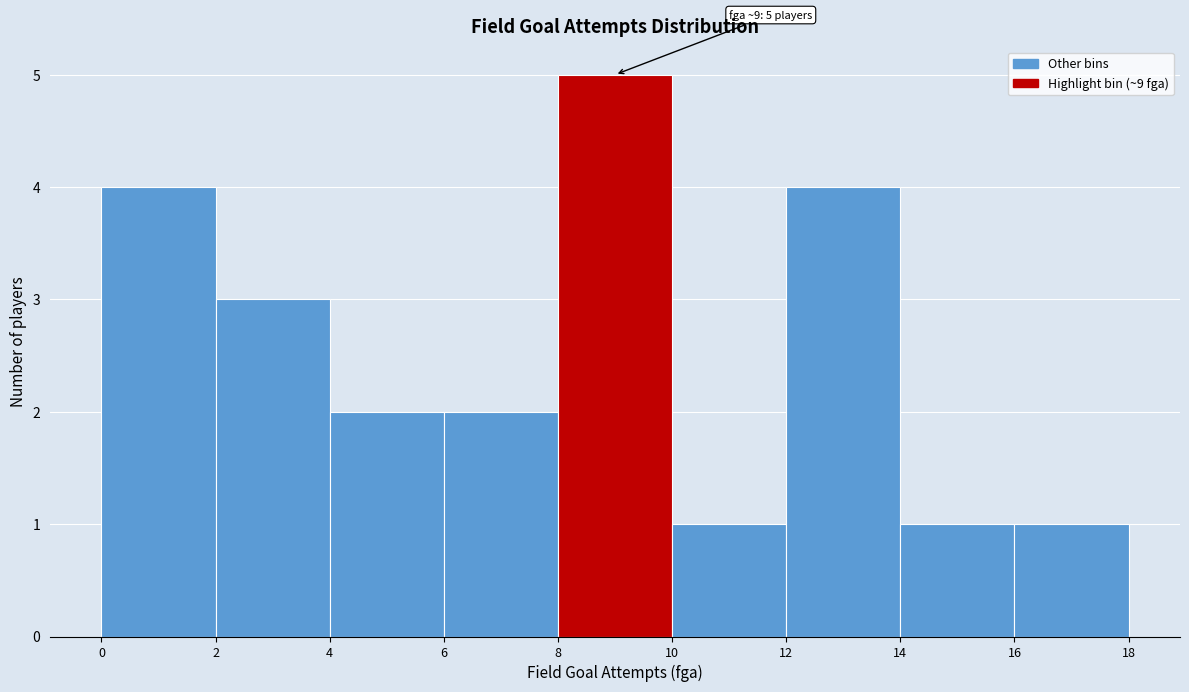

Over which range of the x-axis is the bar tallest?

8 to 10